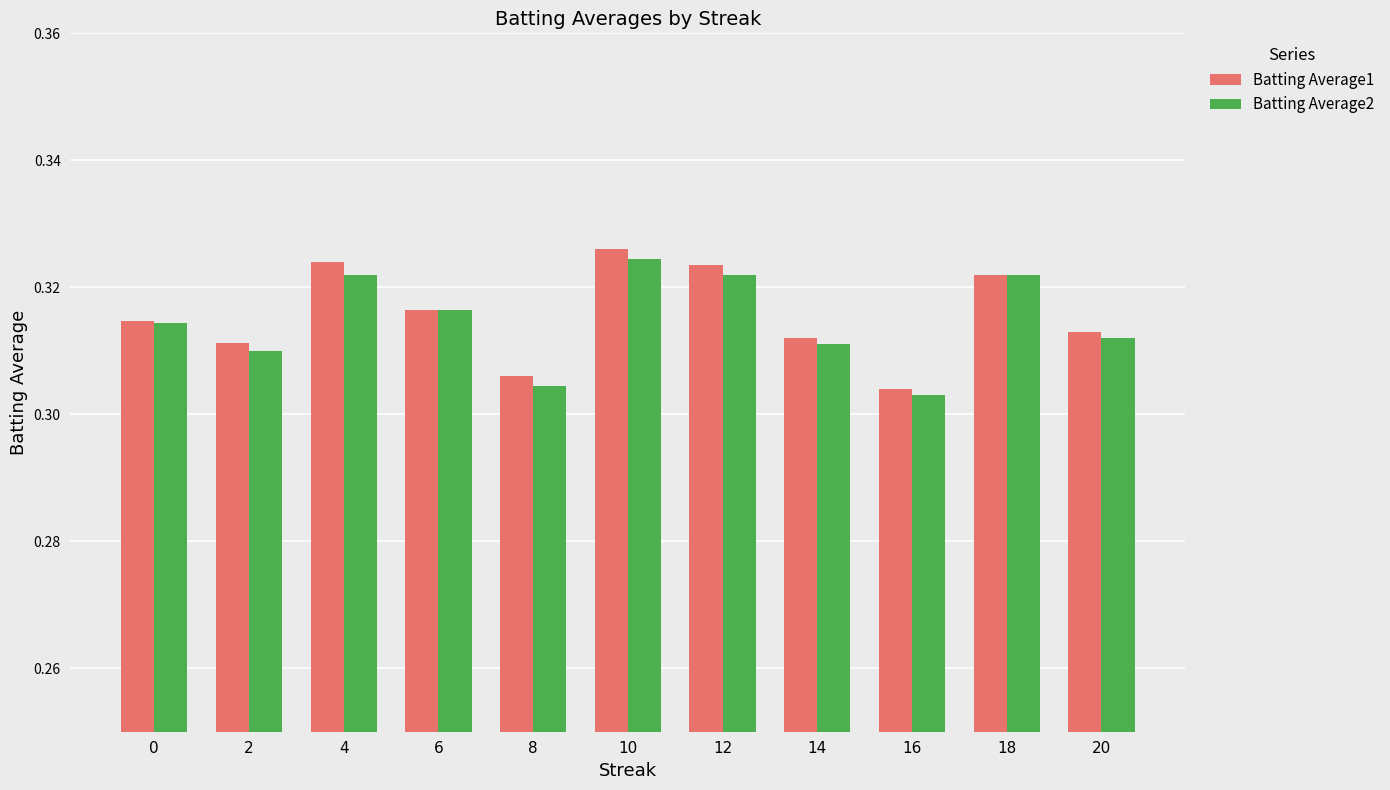

The Batting Average2 series shows 0.1 at 6. True or false?

False